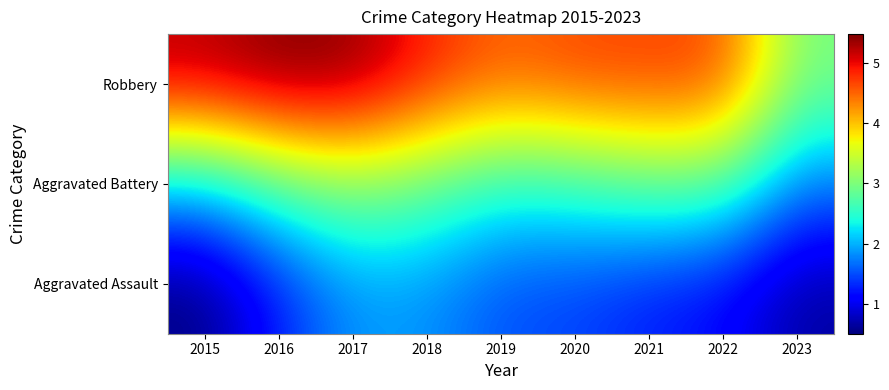

Reading right to left, transcribe all the data shown in this chart.

Aggravated Assault: 2023=0.7	2022=1.1	2021=1.3	2020=1.5	2019=1.5	2018=1.8	2017=1.9	2016=1.3	2015=0.5
Aggravated Battery: 2023=1.7	2022=2.8	2021=2.8	2020=2.5	2019=2.4	2018=2.8	2017=3.1	2016=2.7	2015=2.1
Robbery: 2023=3.0	2022=4.7	2021=4.7	2020=4.7	2019=4.5	2018=4.9	2017=5.4	2016=5.5	2015=5.2